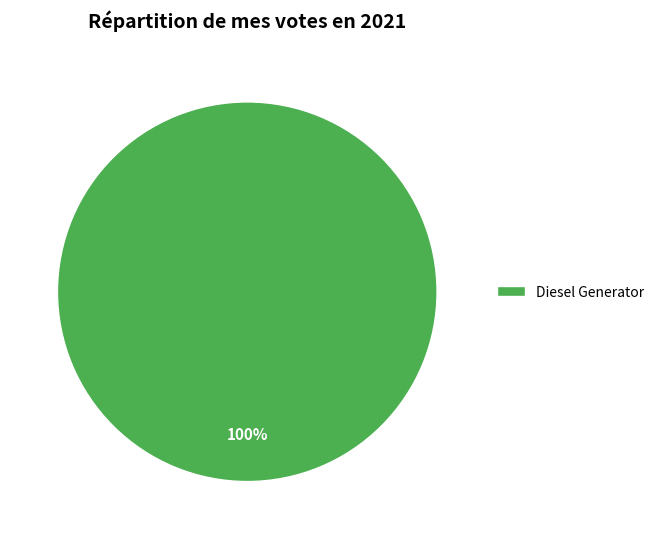

The Diesel Generator slice represents 100% of the pie. True or false?

True